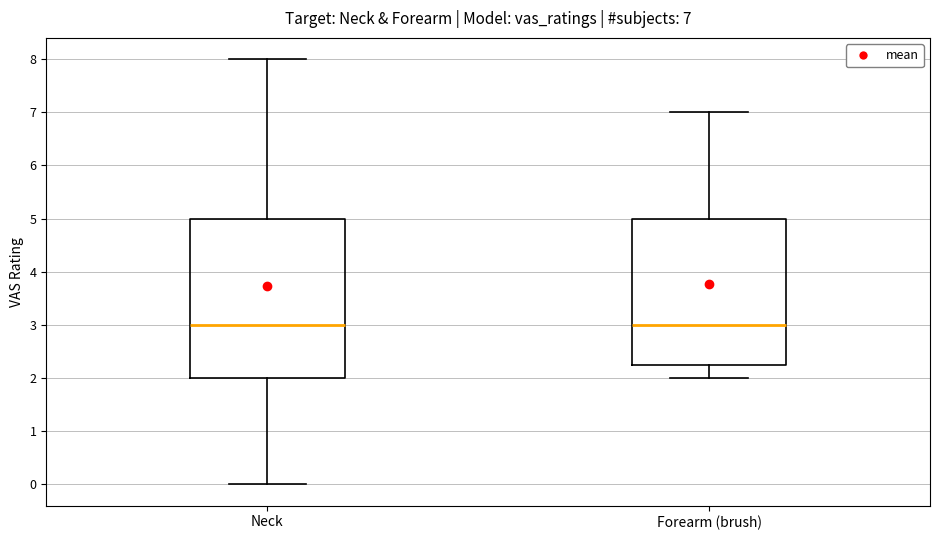

Comparing the boxes themselves (not the whiskers), which one is the tallest?

Neck